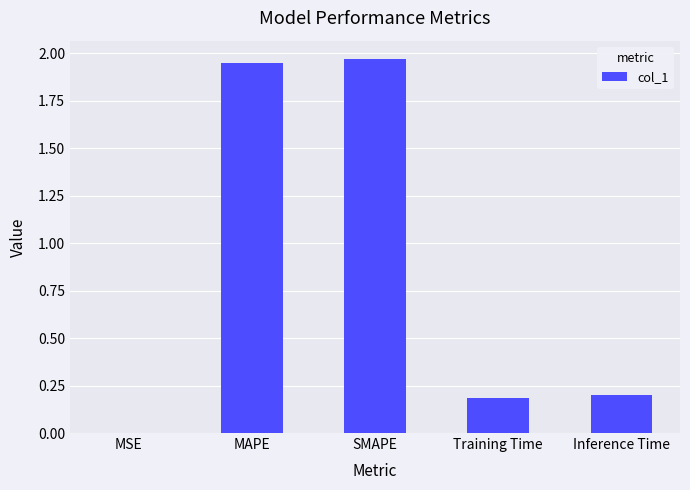

What is the sum of all values?

4.3